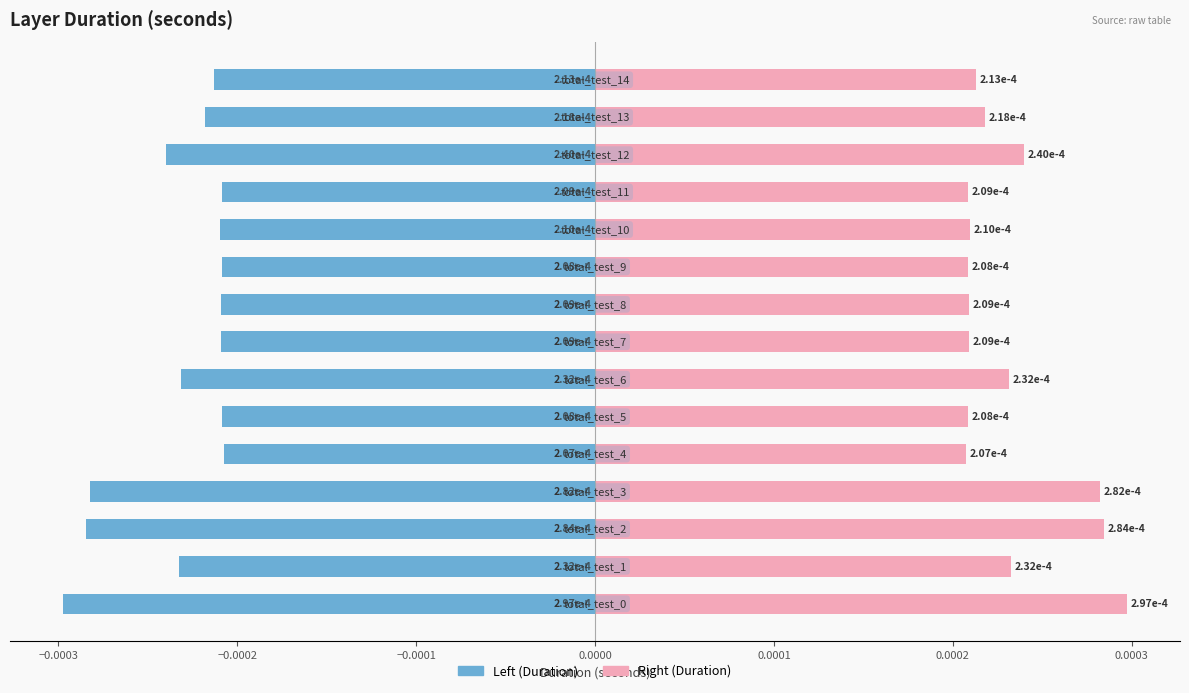

True or false: Left (Duration) has a value of -0.0 at −0.0001.

True